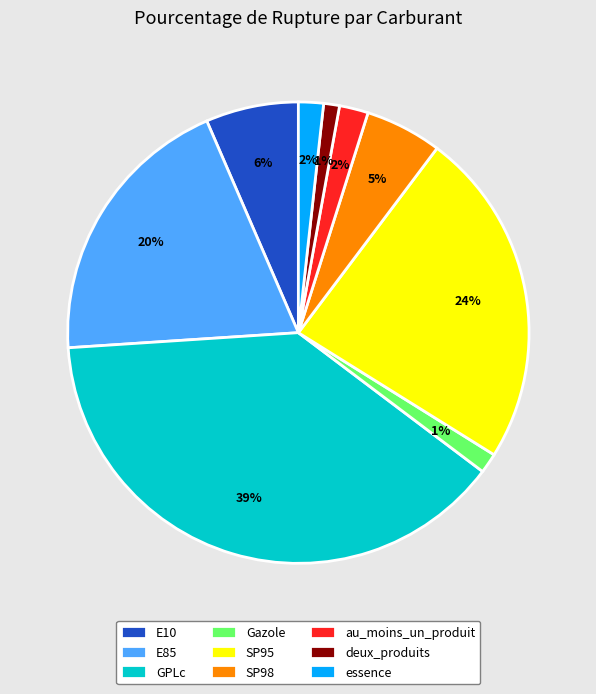

Which category has the biggest portion of the pie?

GPLc